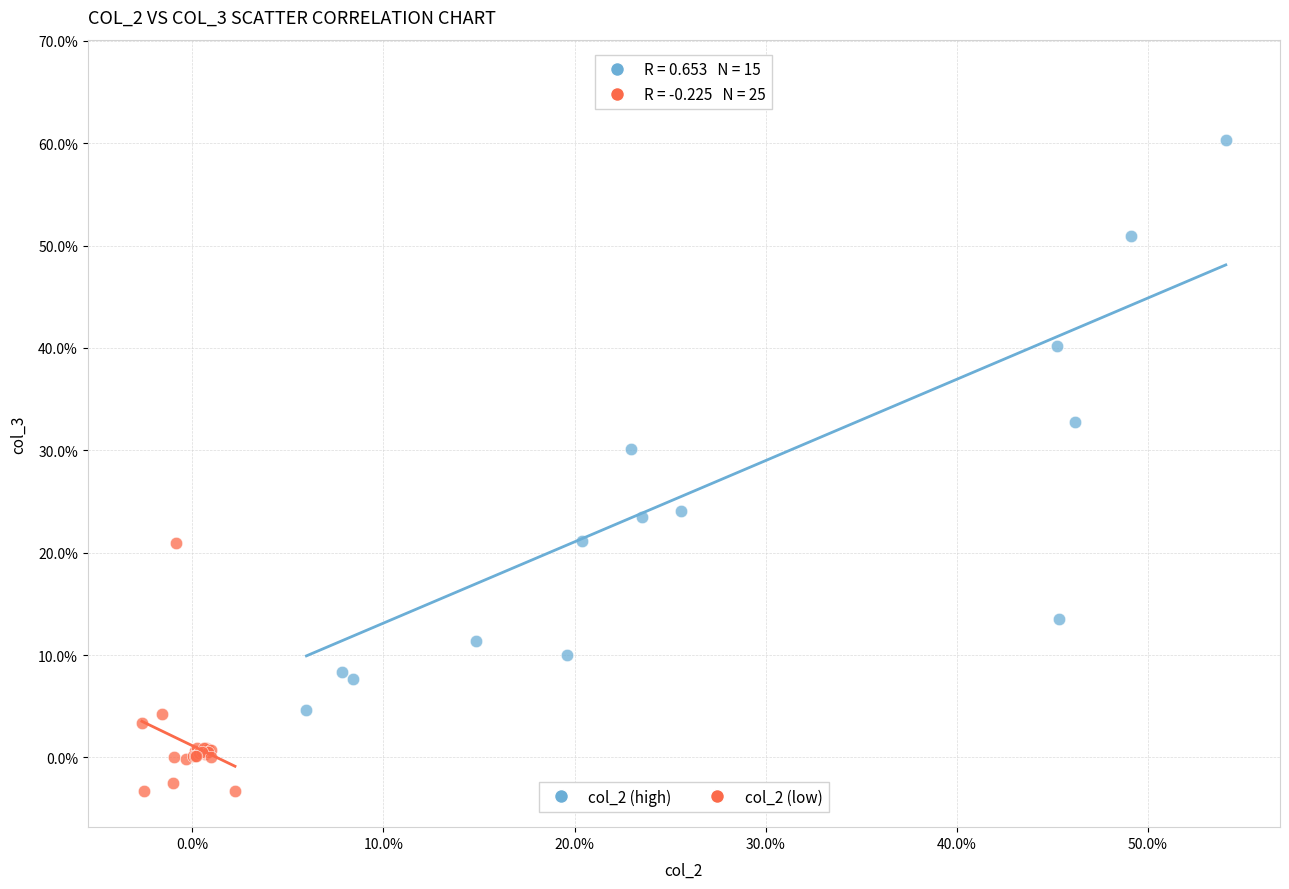

Which series reaches the maximum Y coordinate?

col_2 (high)